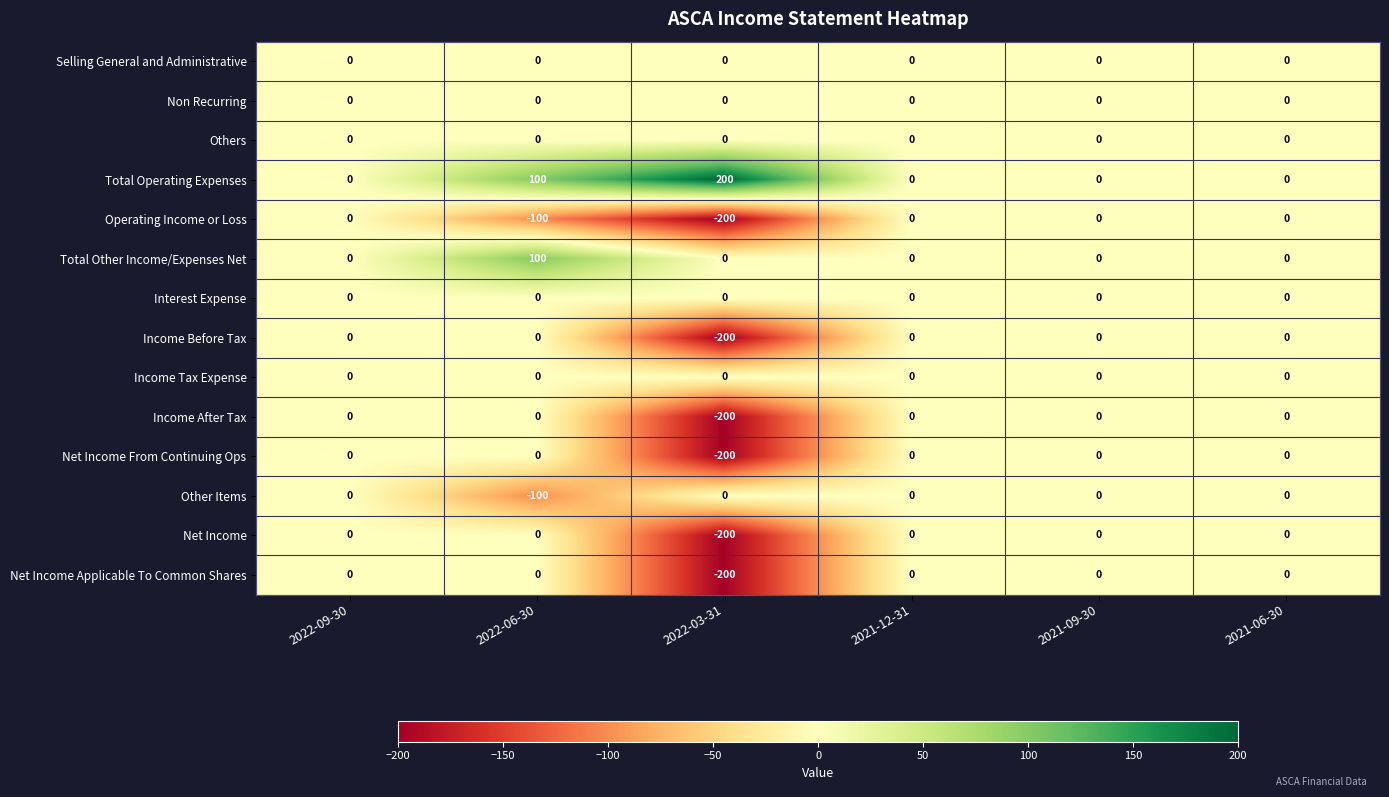

What is the minimum value shown in the chart?

-200